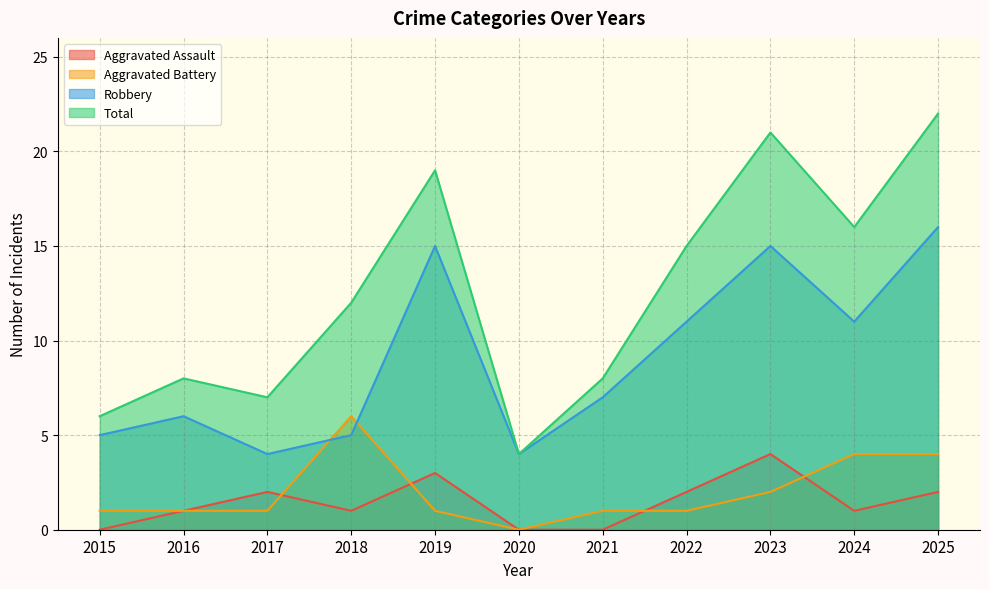

True or false: Aggravated Battery has a value of 11 at 2018.

False